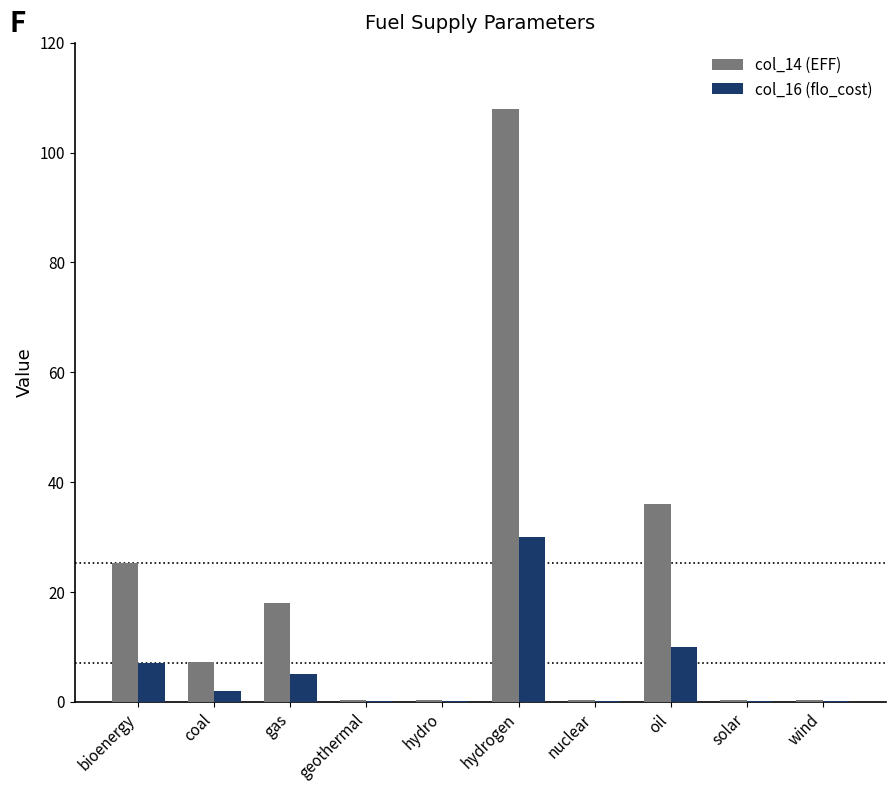

Where is col_16 (flo_cost) nearest to the value 15?

oil